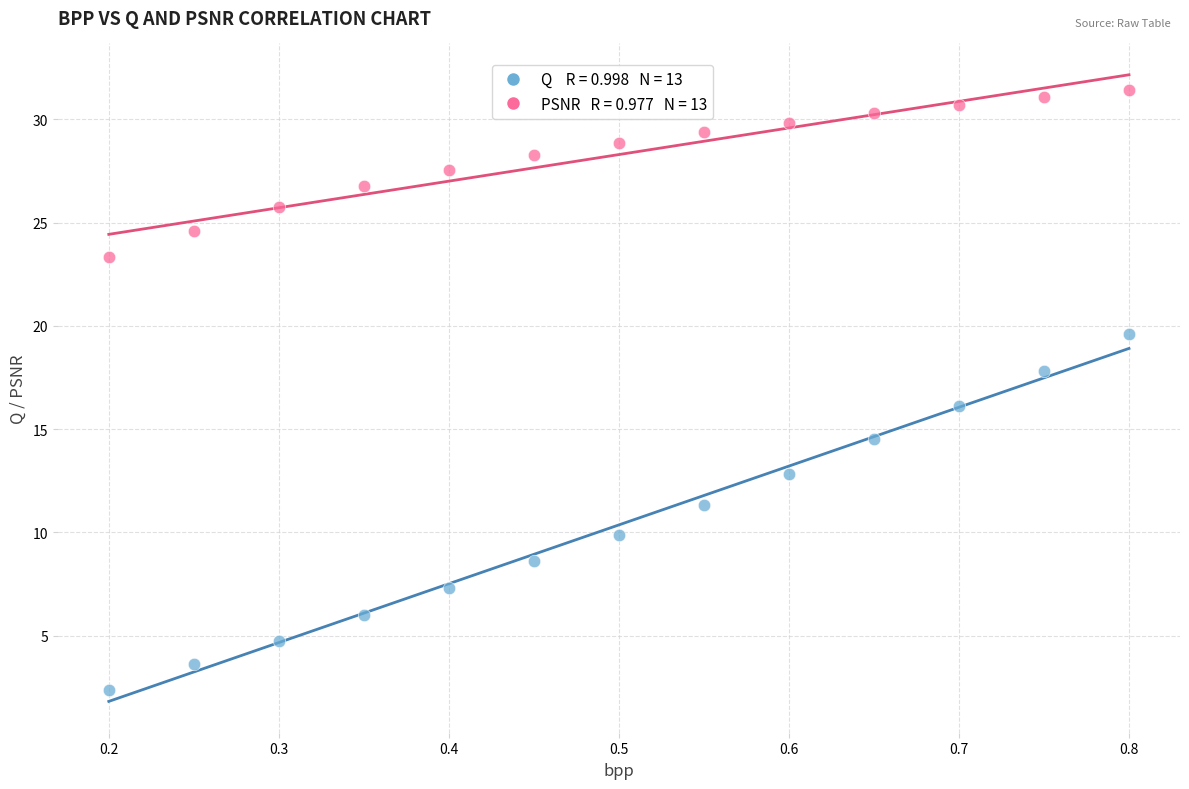

Across all data points, what is the range of X values (max minus min)?

0.6